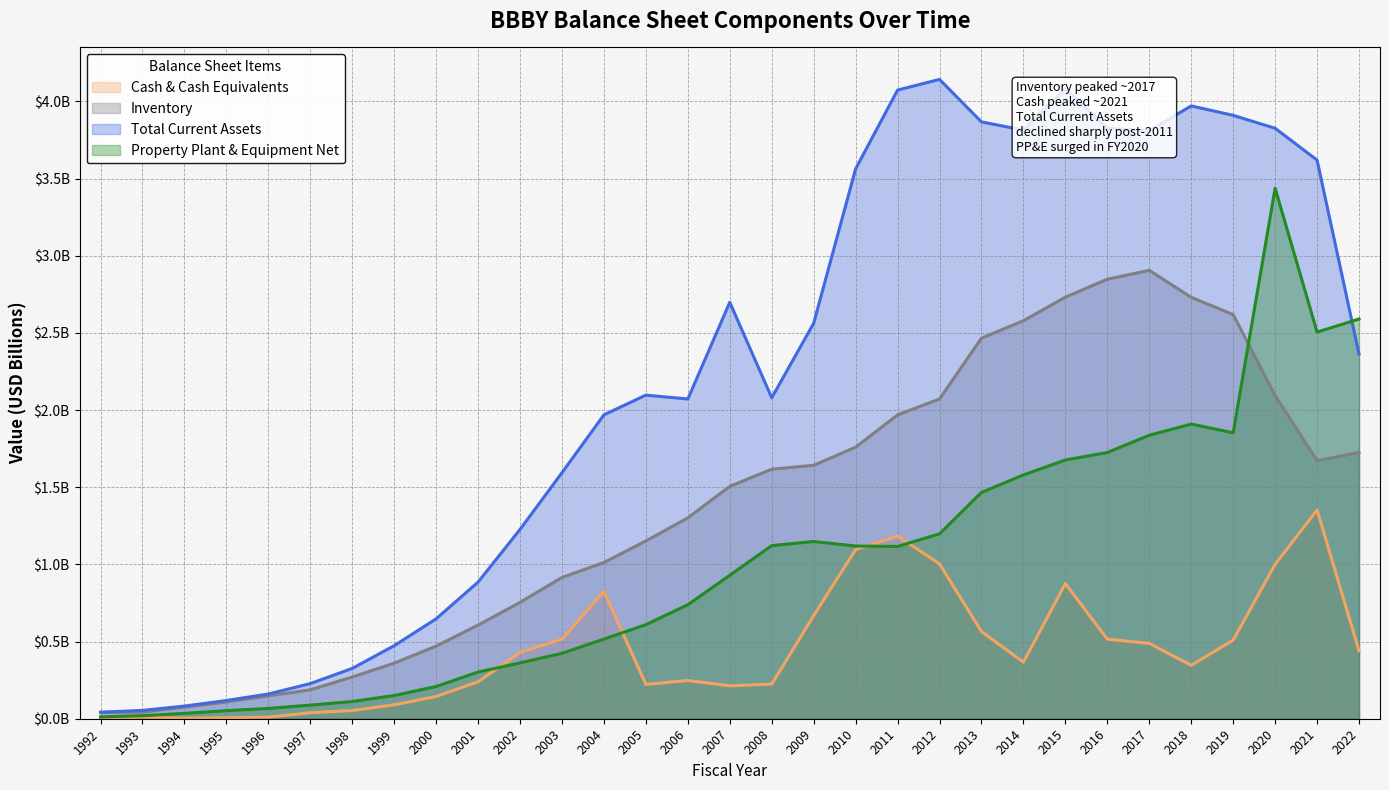

What is the average value of the Cash & Cash Equivalents series?

0.4